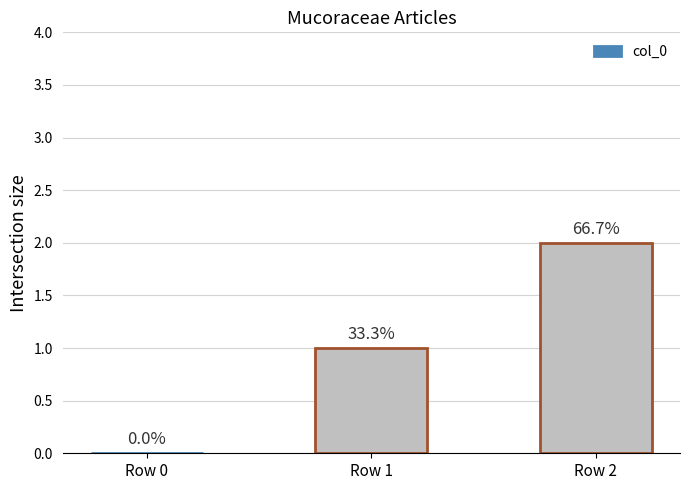

What is the change in value from Row 0 to Row 1?

+1